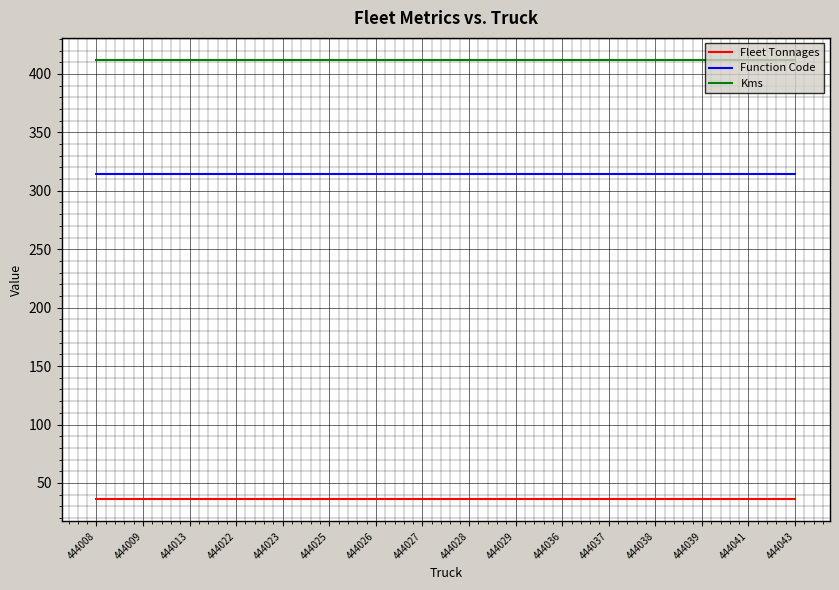

Is it true that Kms equals 412 at 444043?

True